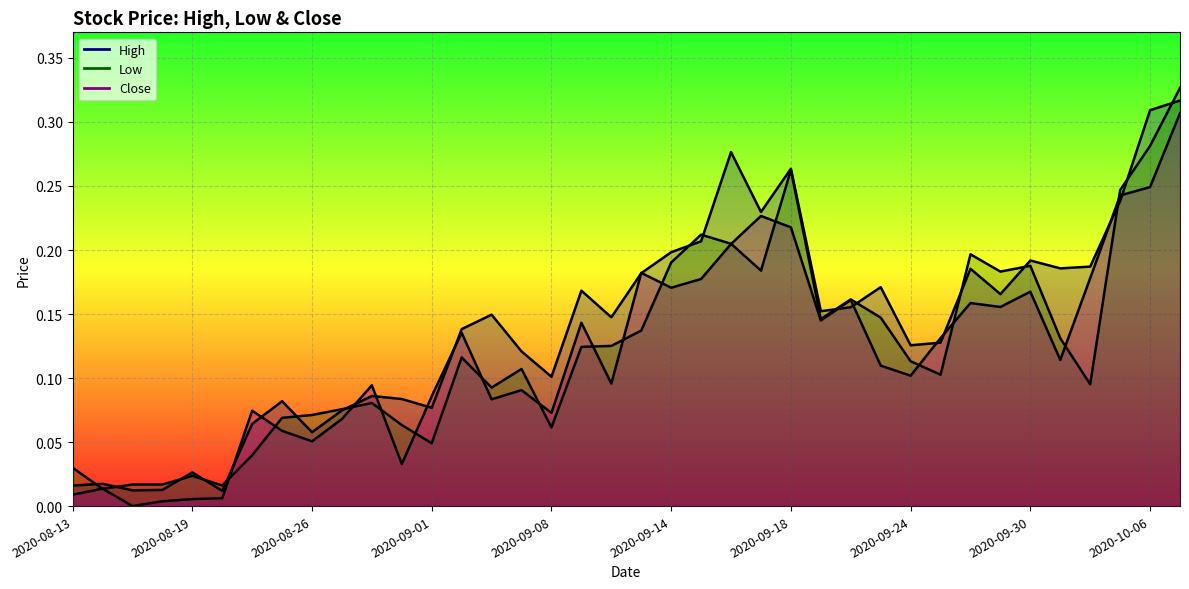

List the labels in order of Low value, largest first.

2020-10-07, 2020-10-06, 2020-09-18, 2020-10-05, 2020-09-15, 2020-09-16, 2020-09-28, 2020-09-14, 2020-09-30, 2020-09-17, 2020-09-29, 2020-09-22, 2020-09-23, 2020-09-21, 2020-09-11, 2020-10-01, 2020-09-10, 2020-09-09, 2020-09-02, 2020-09-24, 2020-09-04, 2020-09-25, 2020-10-02, 2020-09-03, 2020-08-28, 2020-08-27, 2020-08-26, 2020-08-25, 2020-08-31, 2020-09-08, 2020-09-01, 2020-08-24, 2020-08-13, 2020-08-19, 2020-08-17, 2020-08-18, 2020-08-21, 2020-08-14